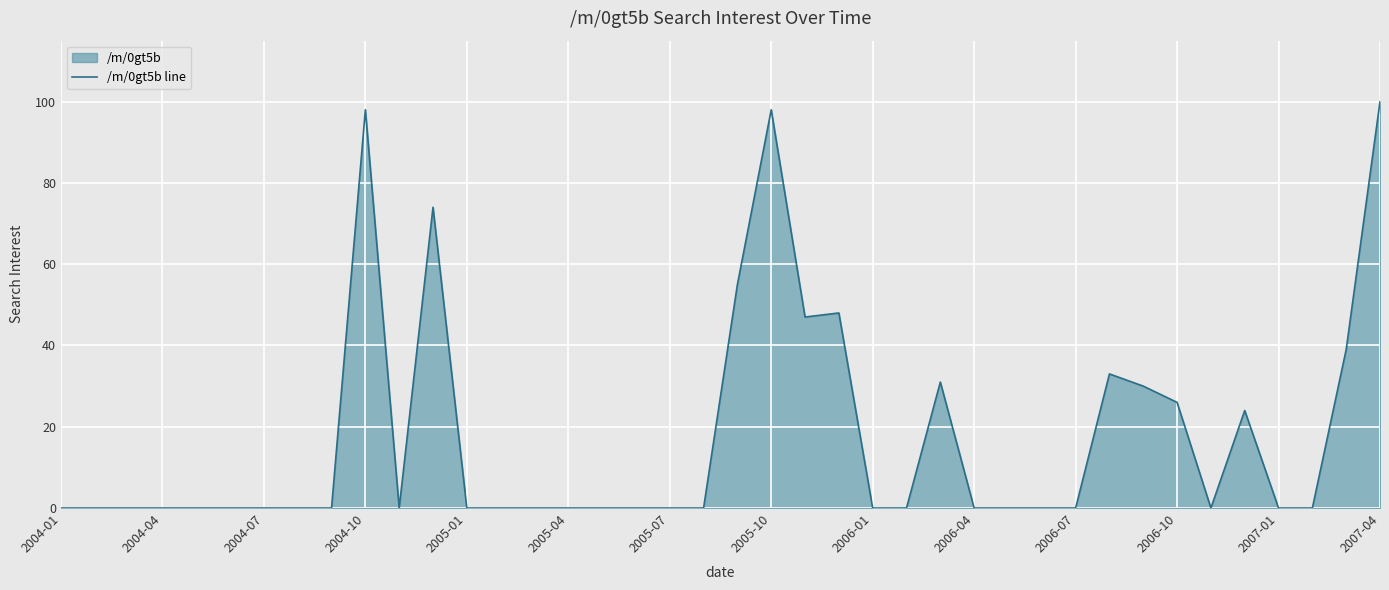

How many points are lower than both their immediate neighbors (excluding endpoints)?

3